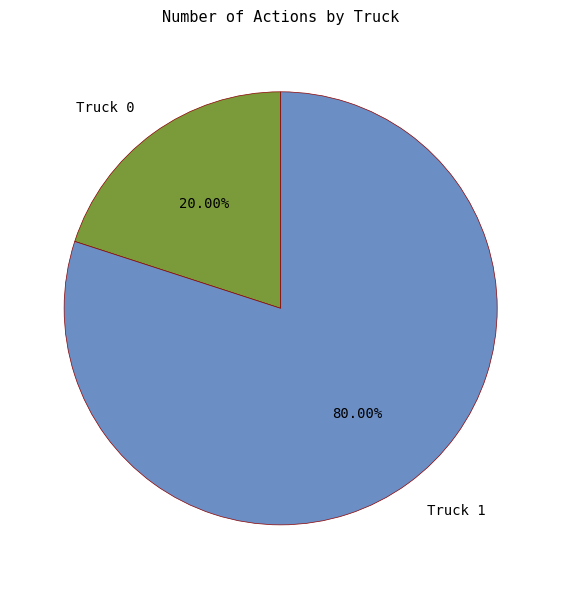

Approximately how many times larger is the value at Truck 1 compared to Truck 0?

4.0